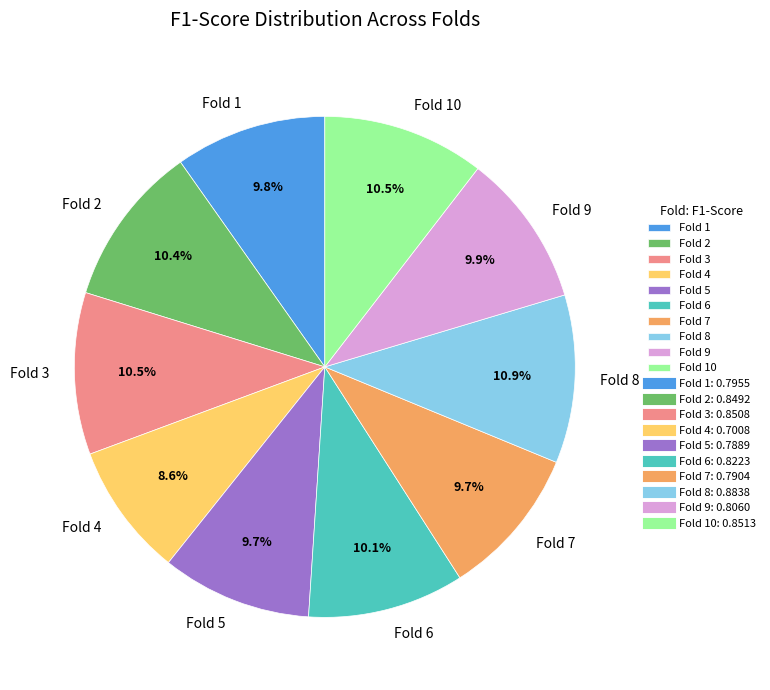

Combined, what portion of the pie is Fold 6 and Fold 7?

19.8%